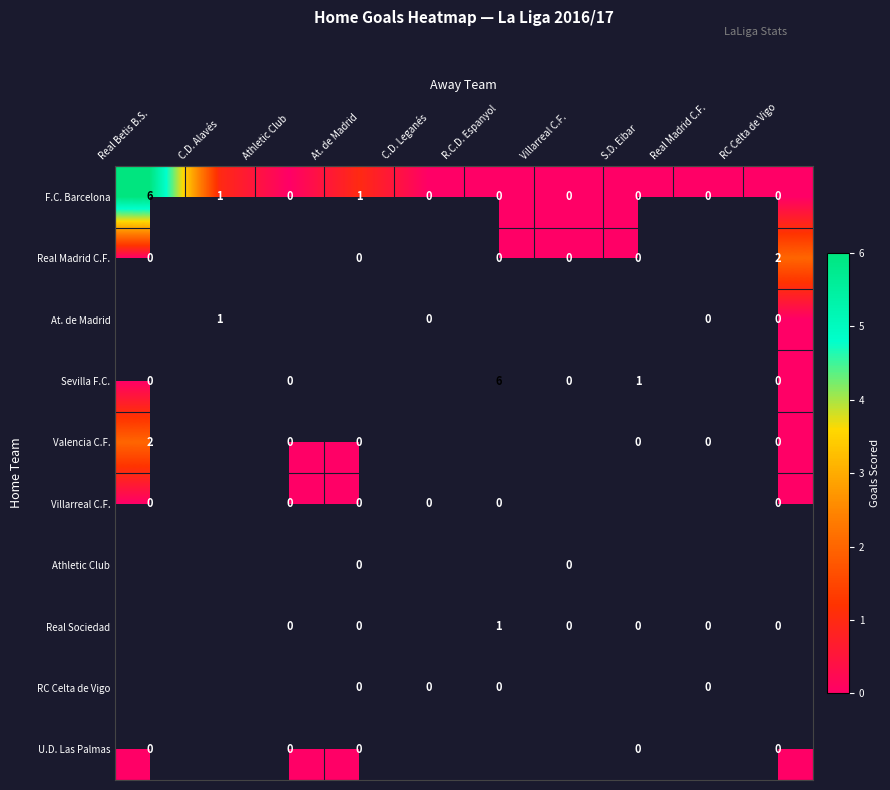

At which label does F.C. Barcelona reach its peak?

Real Betis B.S.